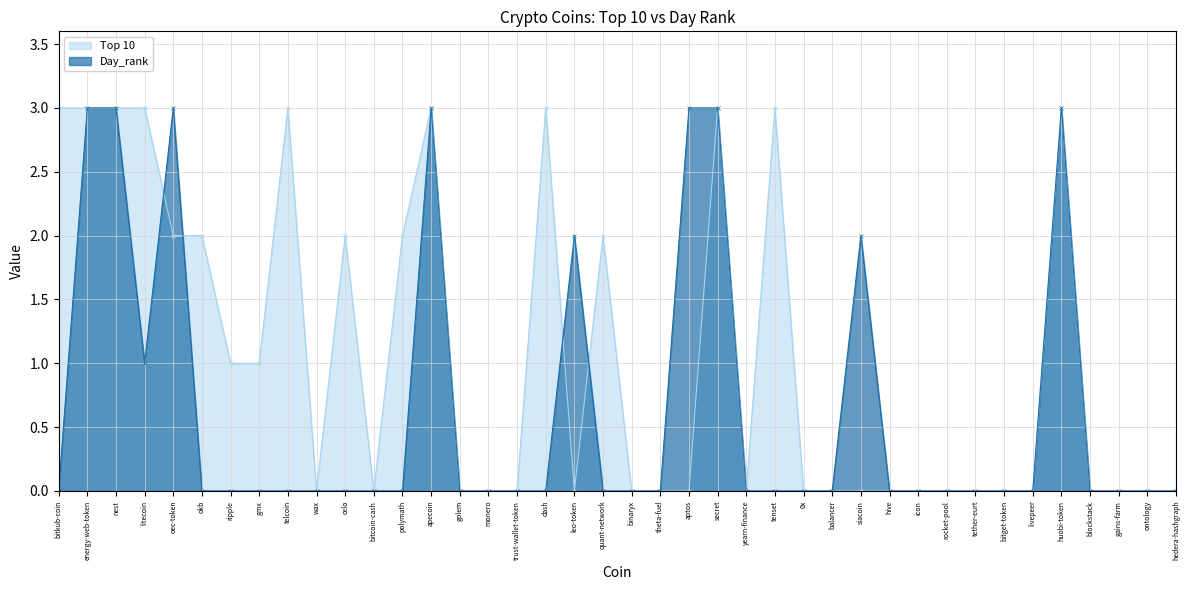

How many lines are shown in the chart?

2